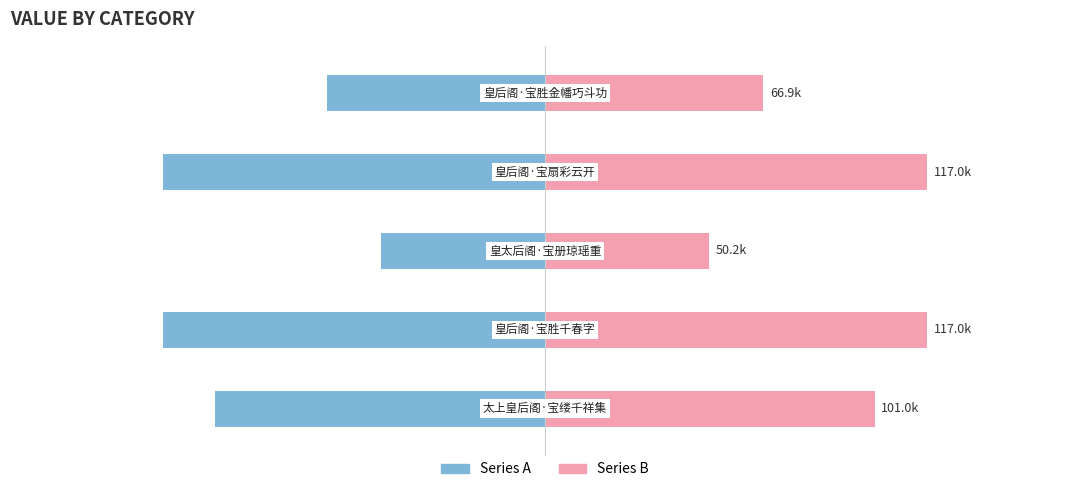

Between 1 and 4, which series saw the biggest shift?

Series A